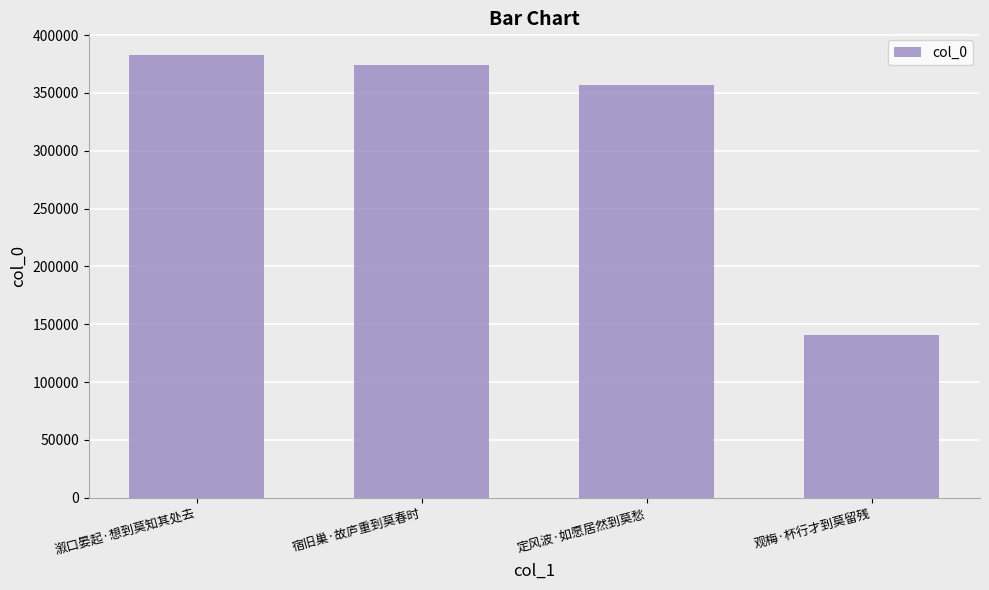

Reading left to right, extract all data points from this chart.

溆口晏起·想到莫知其处去=382392	宿旧巢·故庐重到莫春时=373869	定风波·如愿居然到莫愁=357222	观梅·杯行才到莫留残=141074